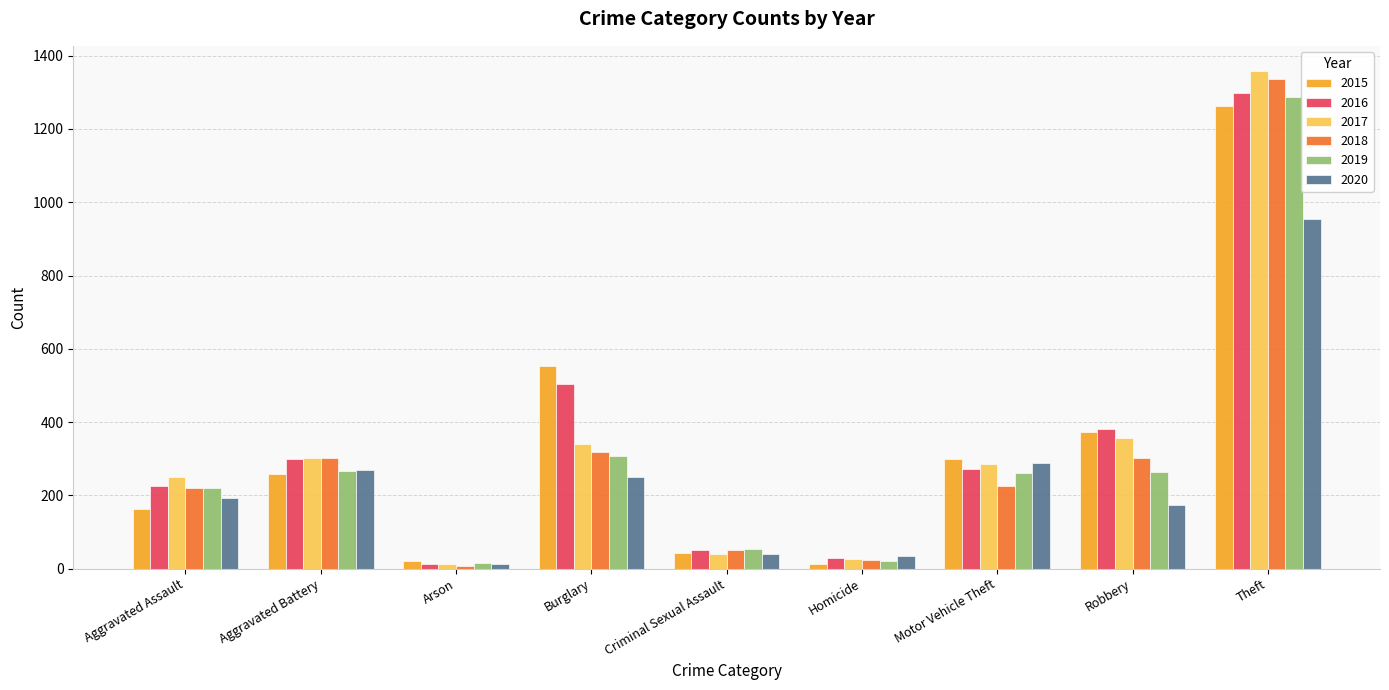

What is the spread (max minus min) of values at Burglary?

302